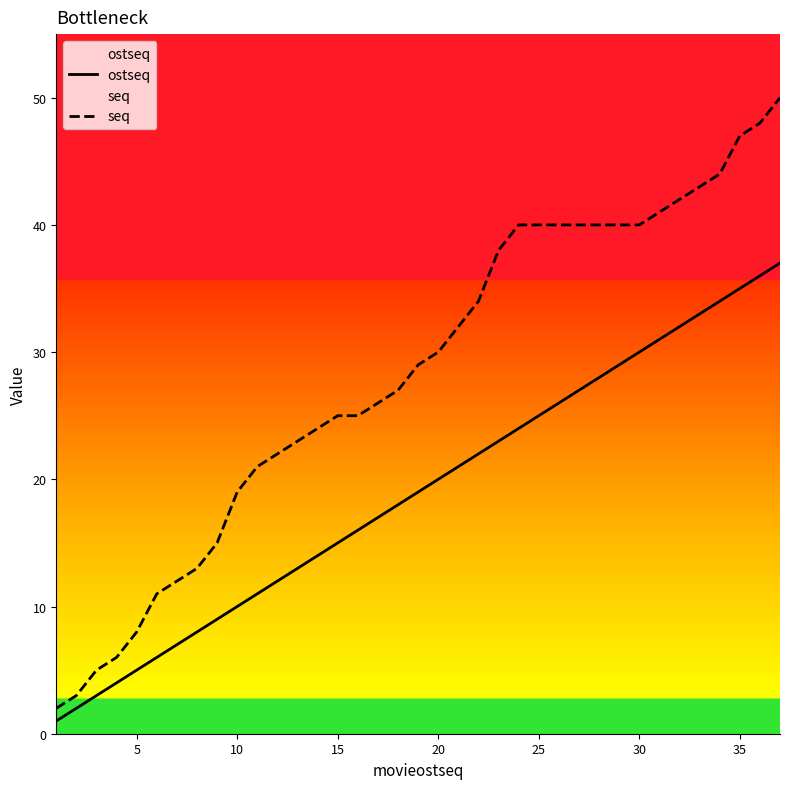

Reading right to left, extract all data points from this chart.

ostseq: 37	36	35	34	33	32	31	30	29	28	27	26	25	24	23	22	21	20	19	18	17	16	15	14	13	12	11	10	9	8	7	6	5	4	3	2	1
seq: 50	48	47	44	43	42	41	40	40	40	40	40	40	40	38	34	32	30	29	27	26	25	25	24	23	22	21	19	15	13	12	11	8	6	5	3	2